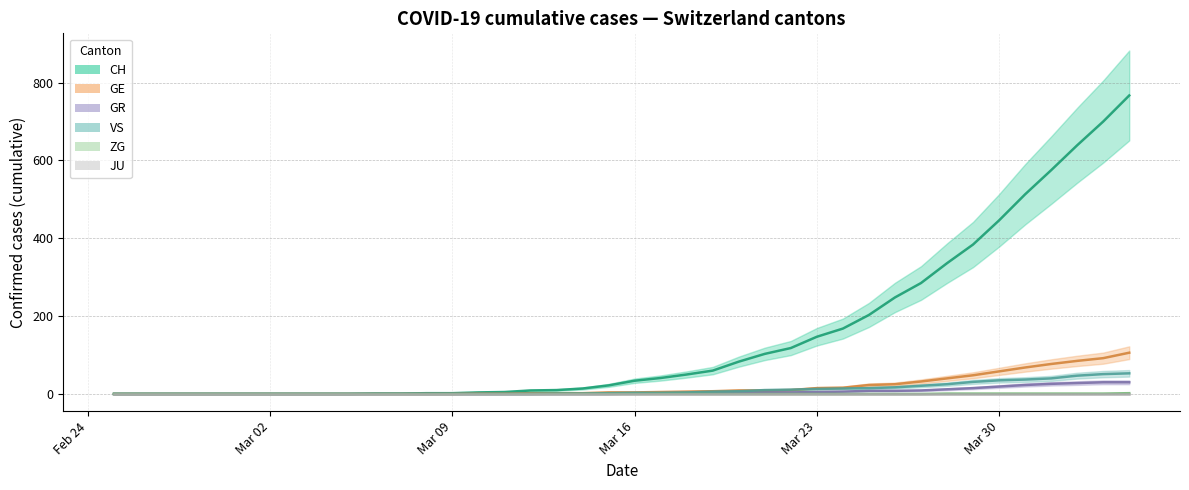

True or false: GR and VS intersect in this chart.

False